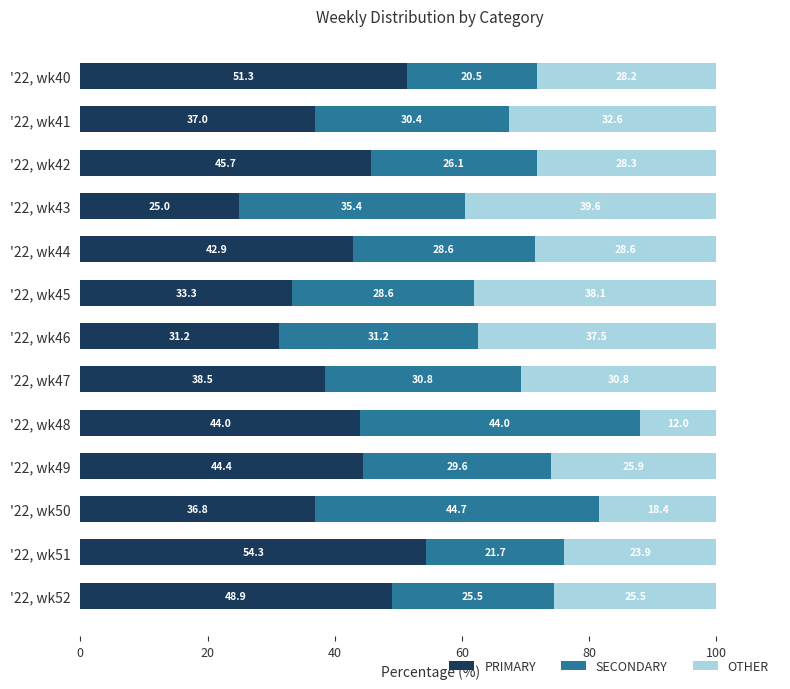

True or false: PRIMARY has a value of 20.0 at '22, wk51.

False